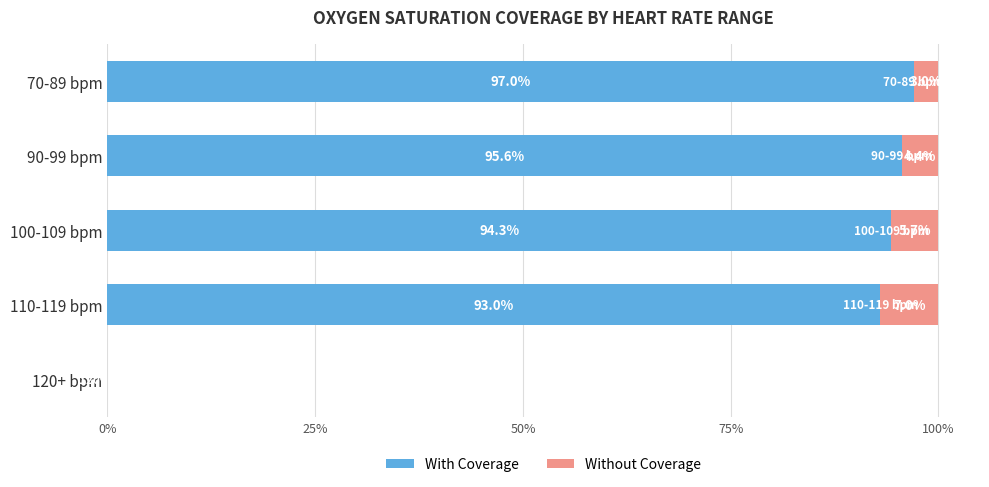

The With Coverage series shows 133.2 at 110-119 bpm. True or false?

False